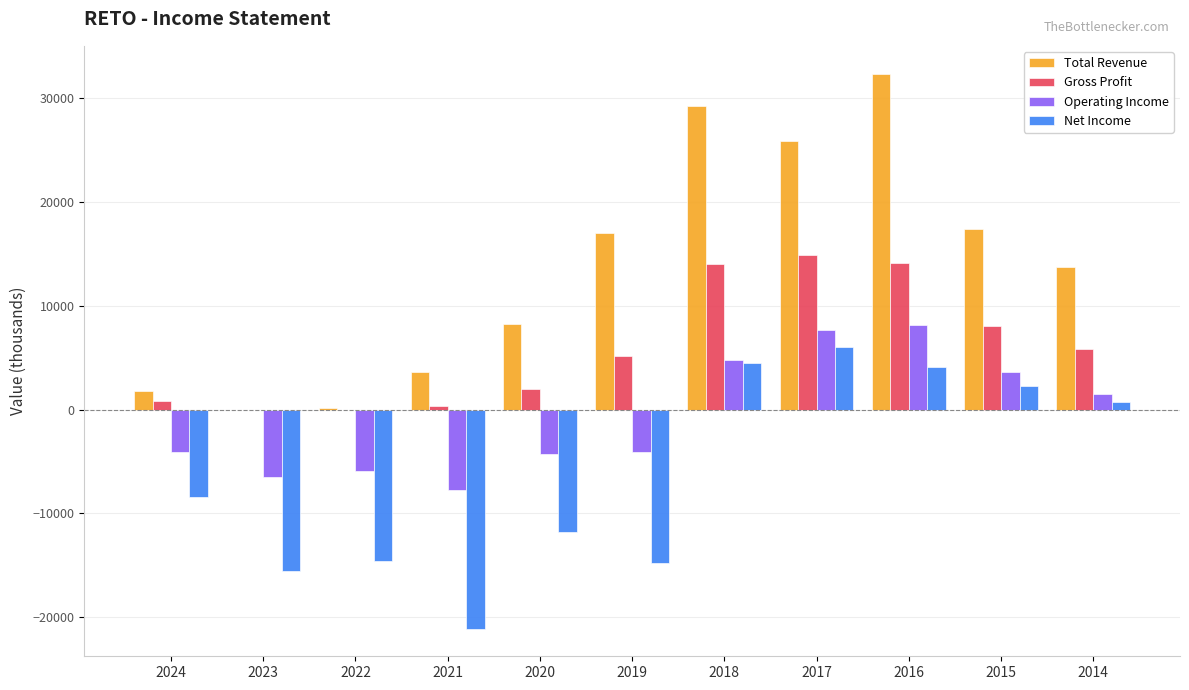

Are the bars grouped side by side (vs. stacked)?

Yes